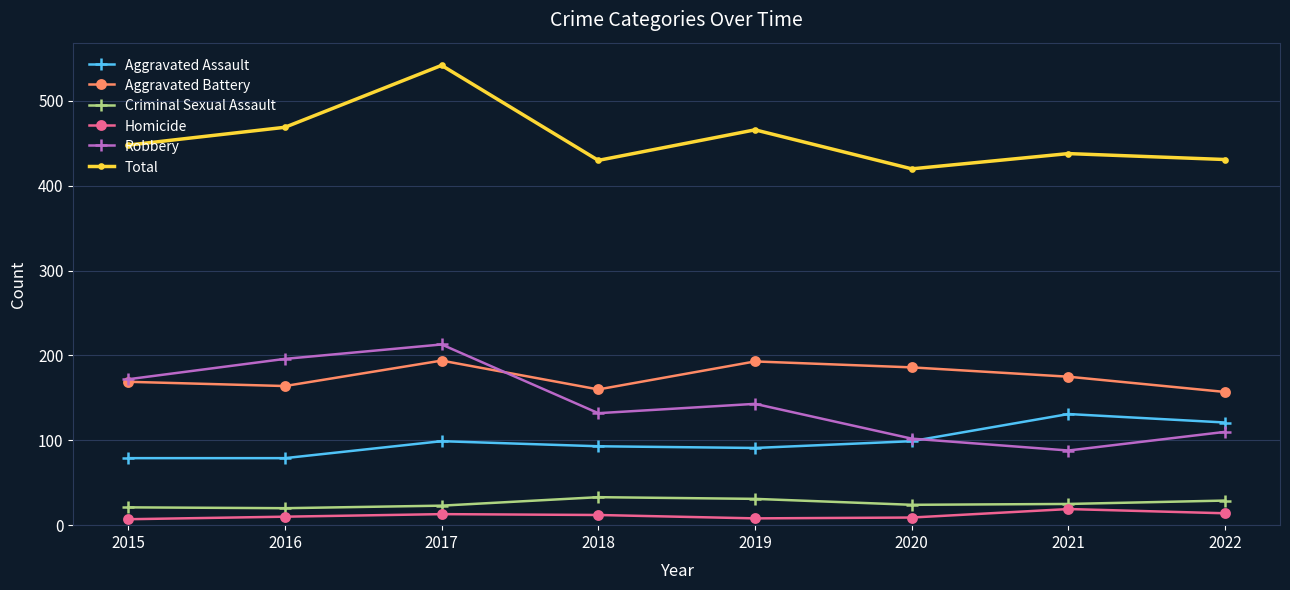

Between 2016 and 2018, which series saw the biggest shift?

Robbery